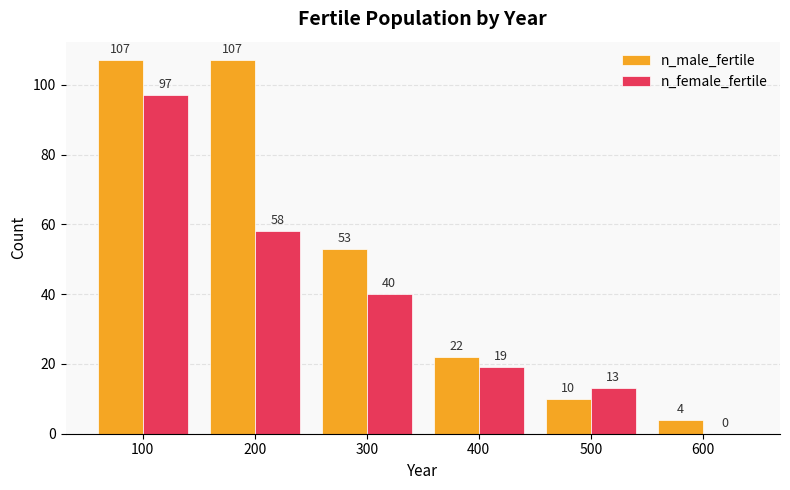

Reading left to right, transcribe all the data shown in this chart.

n_male_fertile: 100=107	200=107	300=53	400=22	500=10	600=4
n_female_fertile: 100=97	200=58	300=40	400=19	500=13	600=0